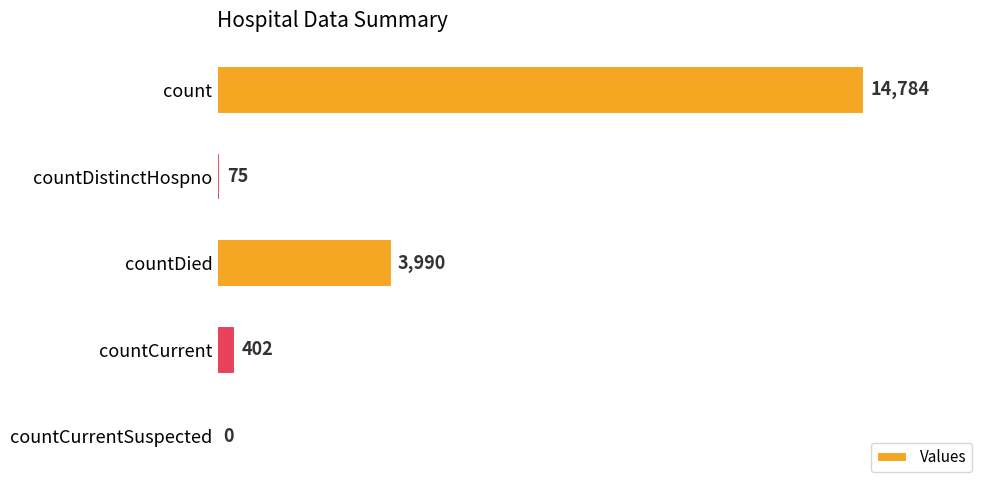

Which category has the highest value across all series?

count